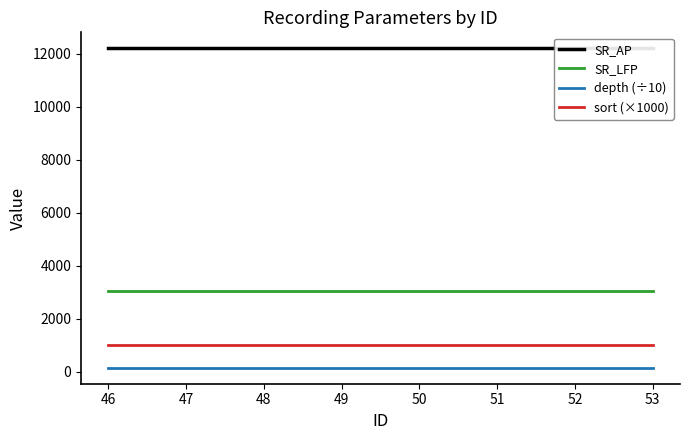

What are all the series names shown in the legend?

SR_AP, SR_LFP, depth (÷10), sort (×1000)